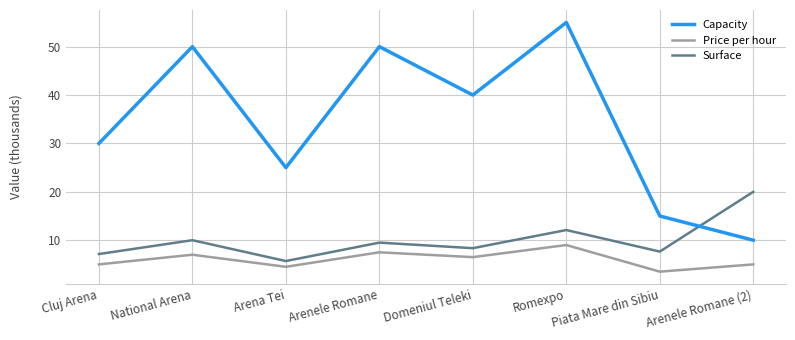

True or false: Price per hour and Surface intersect in this chart.

False